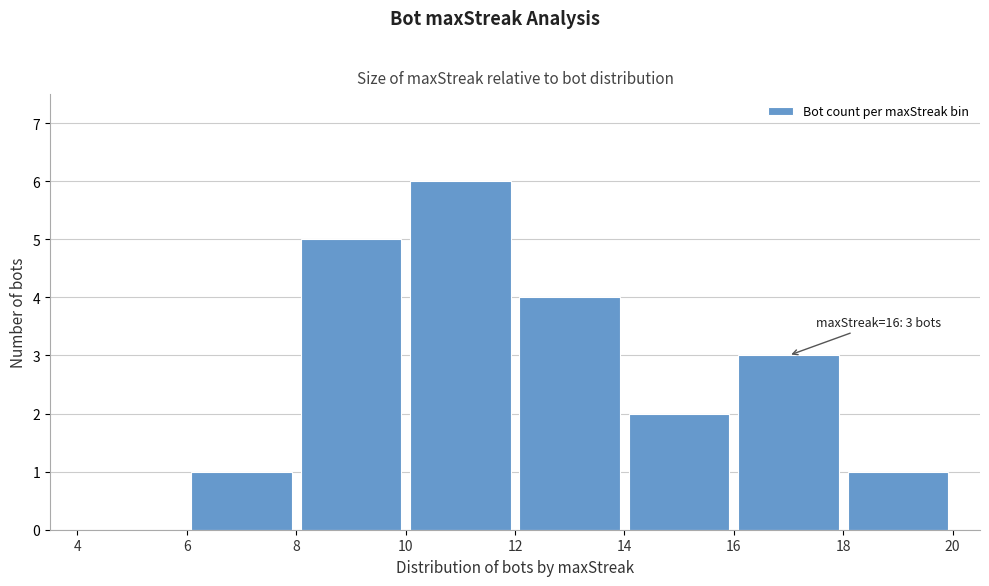

Over which range of the x-axis is the bar tallest?

10 to 12